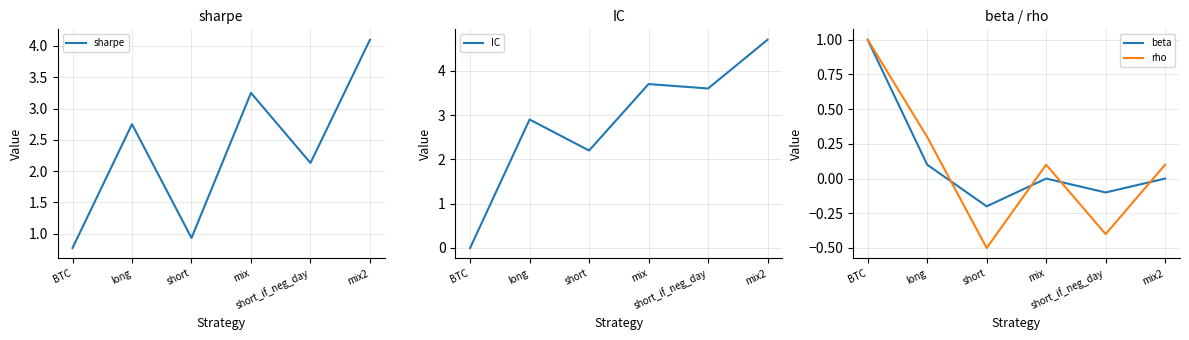

In rho, how many points are higher than both neighbors (excluding endpoints)?

1